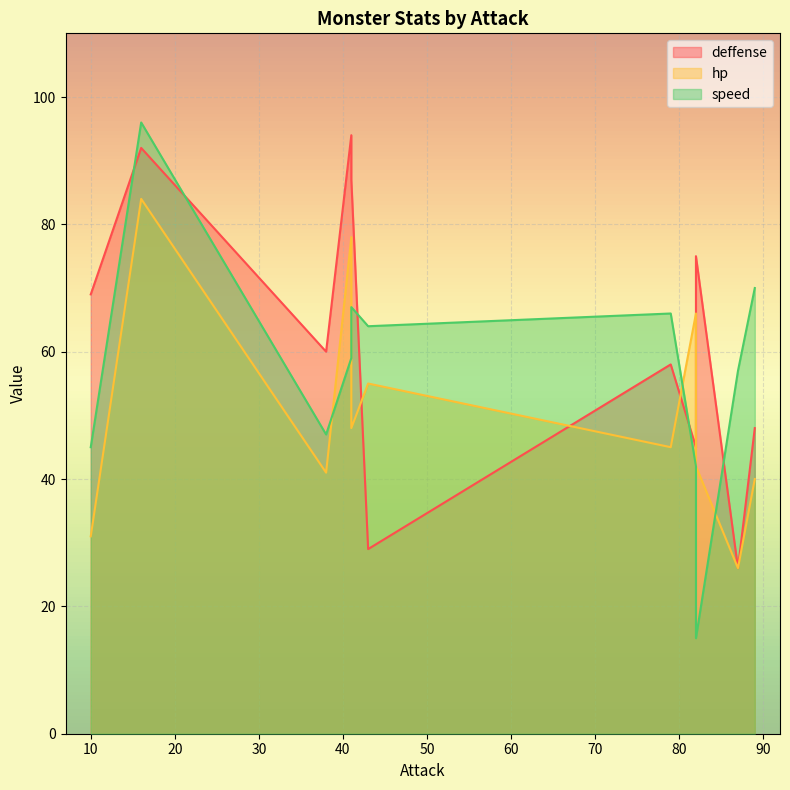

What is the difference between the highest and lowest values at 87?

31